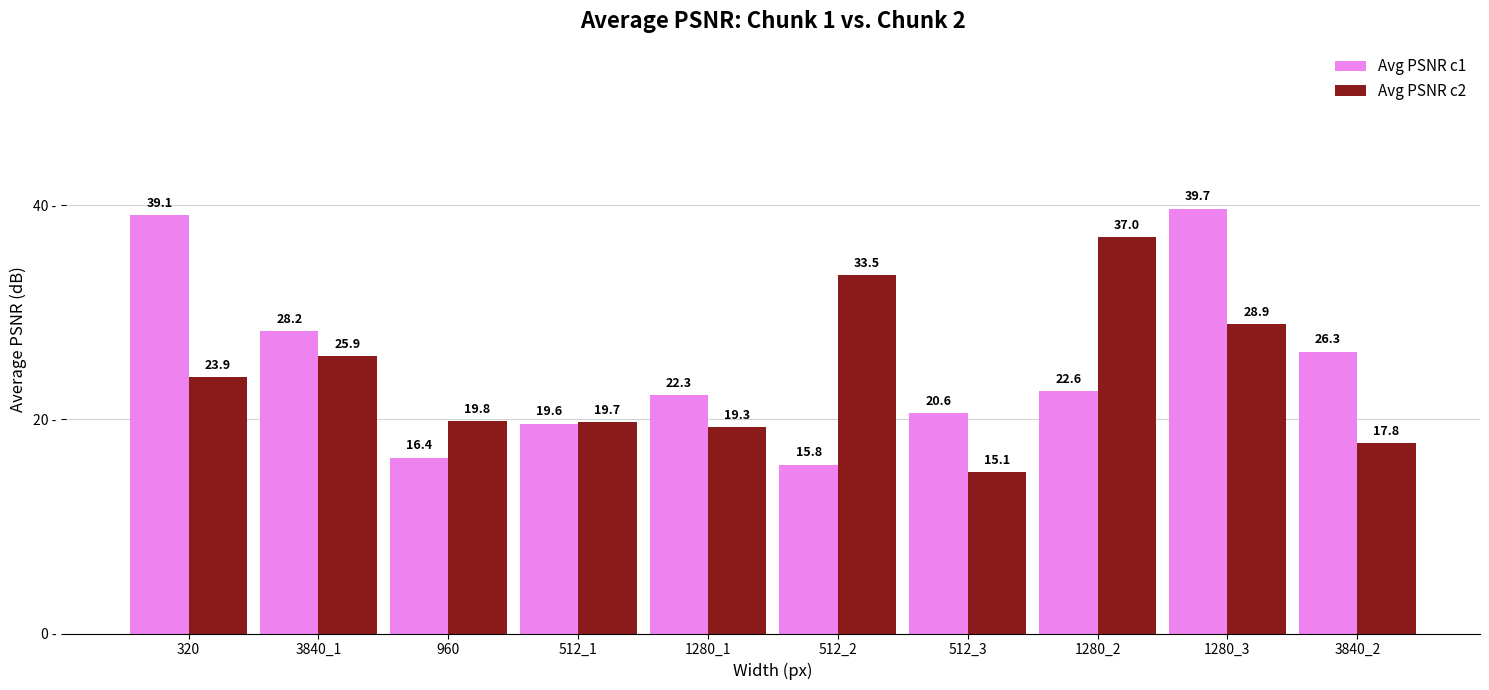

Count the number of data series in this chart.

2